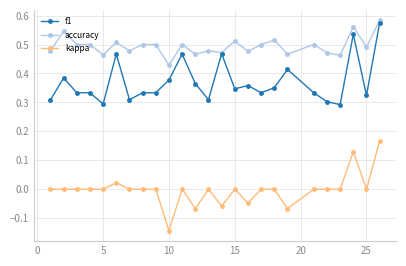

True or false: kappa has more than 2 interior local peaks.

True